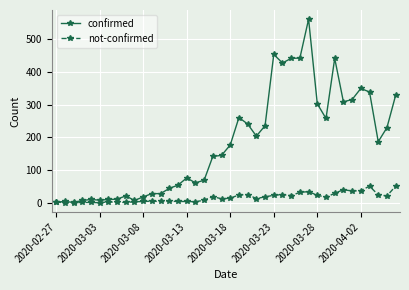

Which series has the largest range (max minus min)?

confirmed